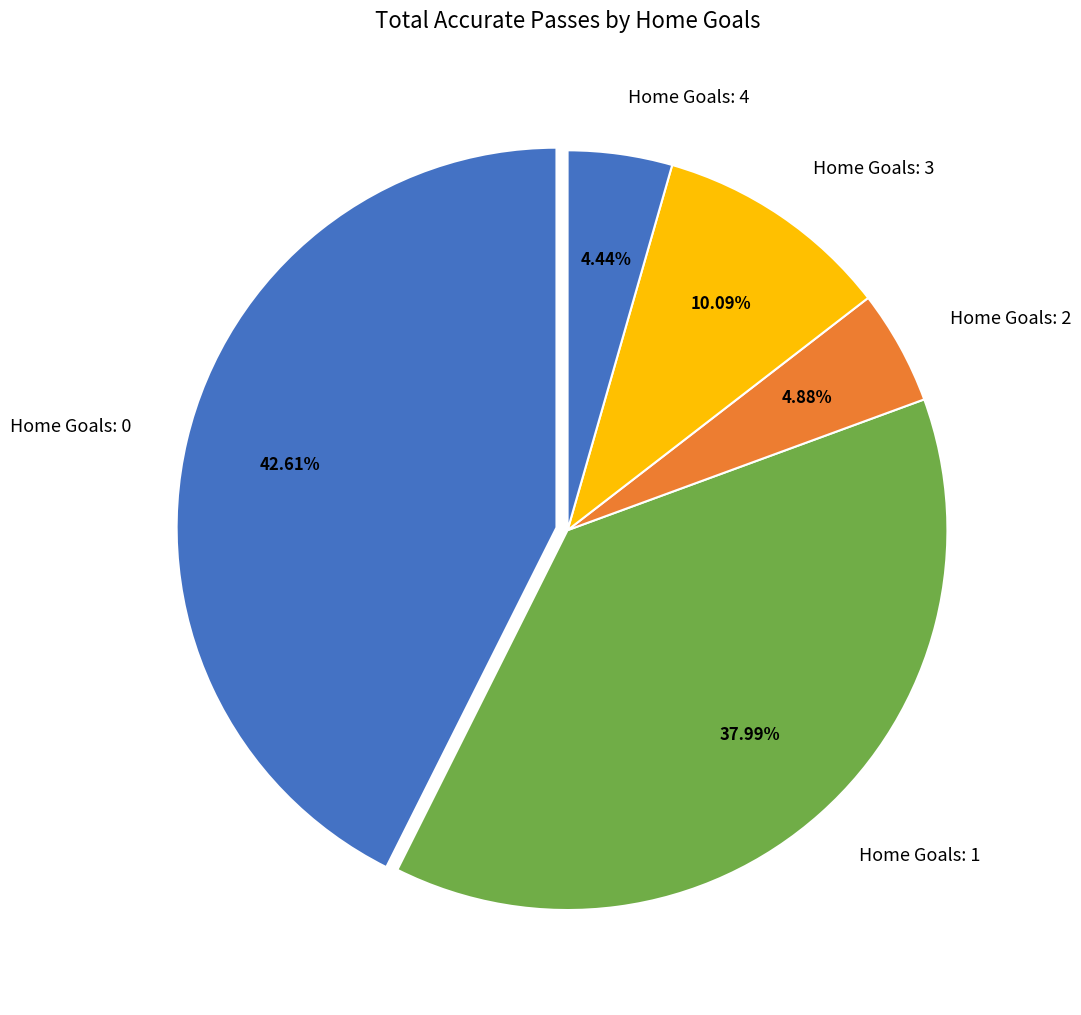

How many slices are in this pie chart?

5